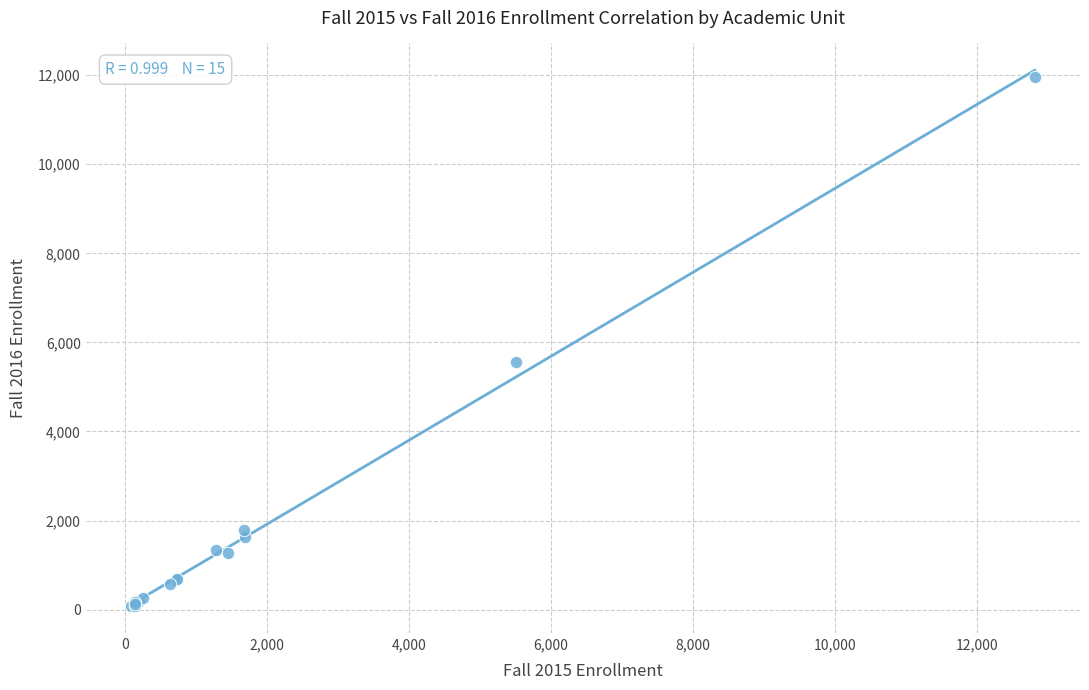

What Y value in the scatter plot is closest to 6016?

5561